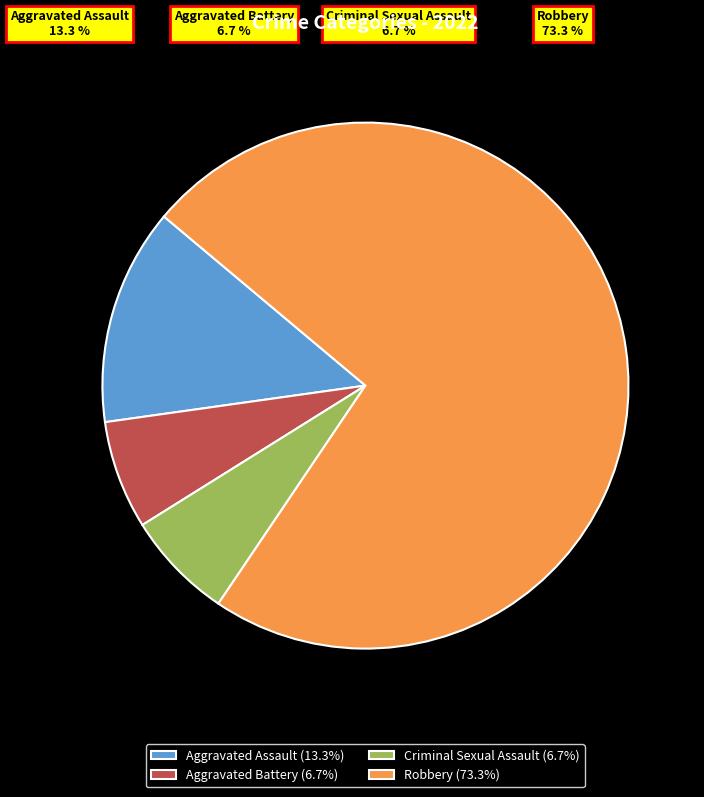

The Criminal Sexual Assault slice represents 7% of the pie. True or false?

True